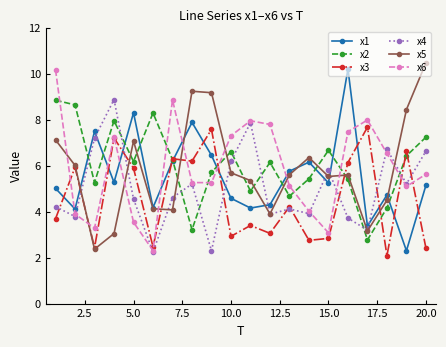

Which series has the largest range (max minus min)?

x5